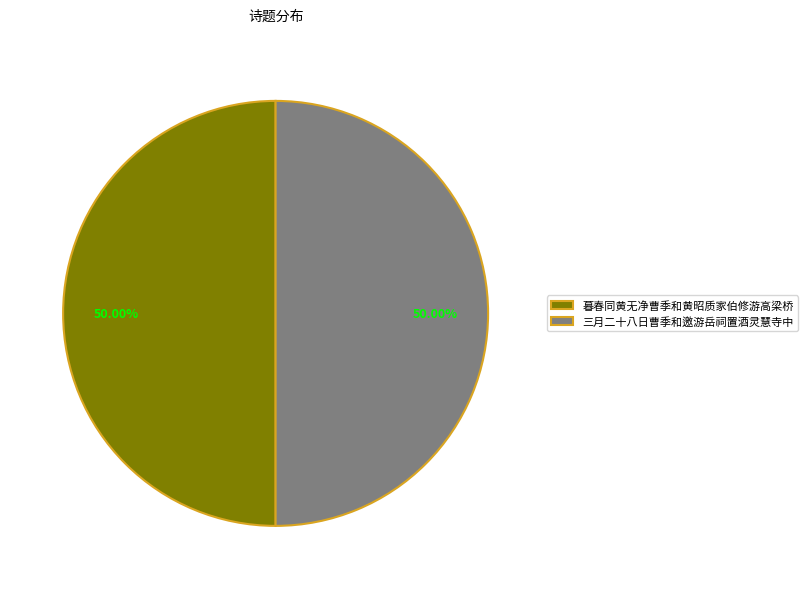

Count the number of slices in the pie.

2